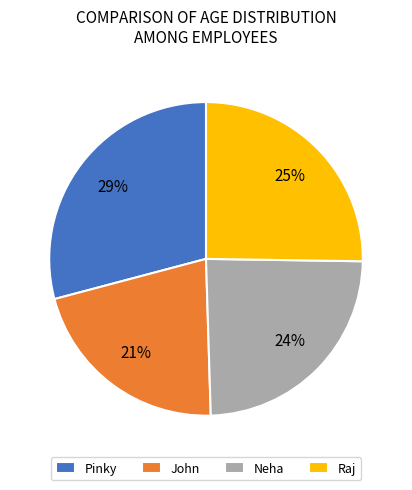

Between John and Neha, which is larger?

Neha